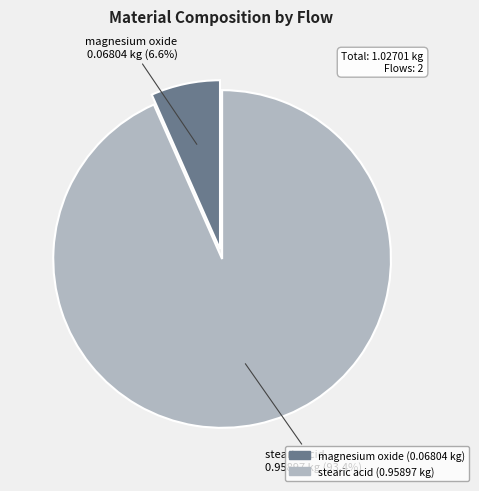

Between stearic acid and magnesium oxide, which is larger?

stearic acid